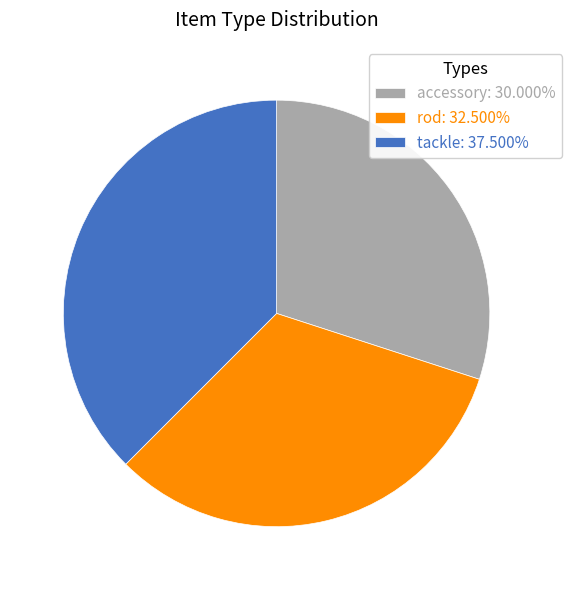

Rank the categories by value from highest to lowest.

tackle, rod, accessory